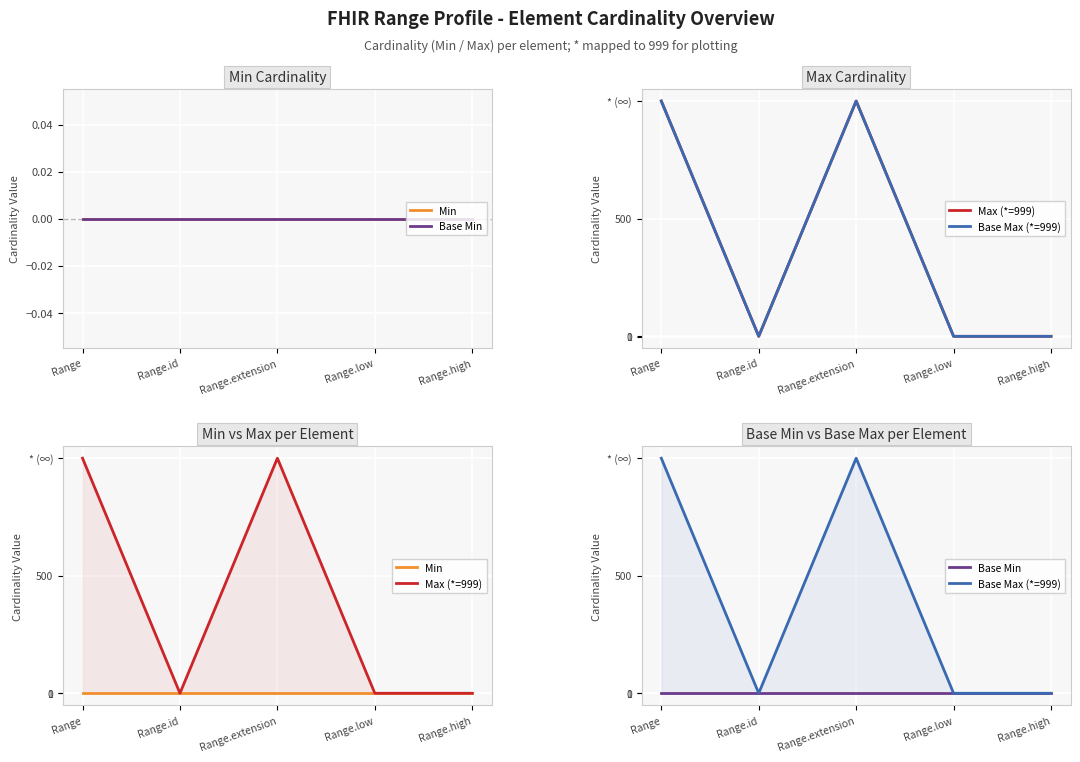

True or false: Max (*=999) and Min intersect in this chart.

False